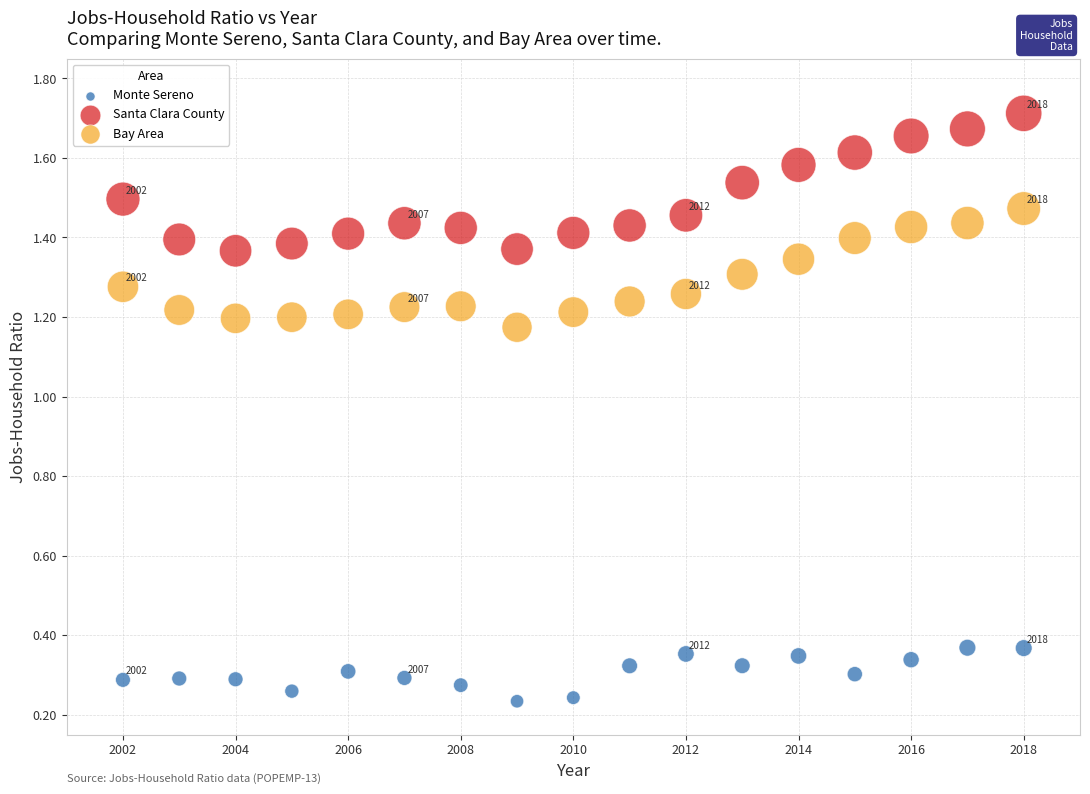

Across all data points, what is the range of X values (max minus min)?

16.0